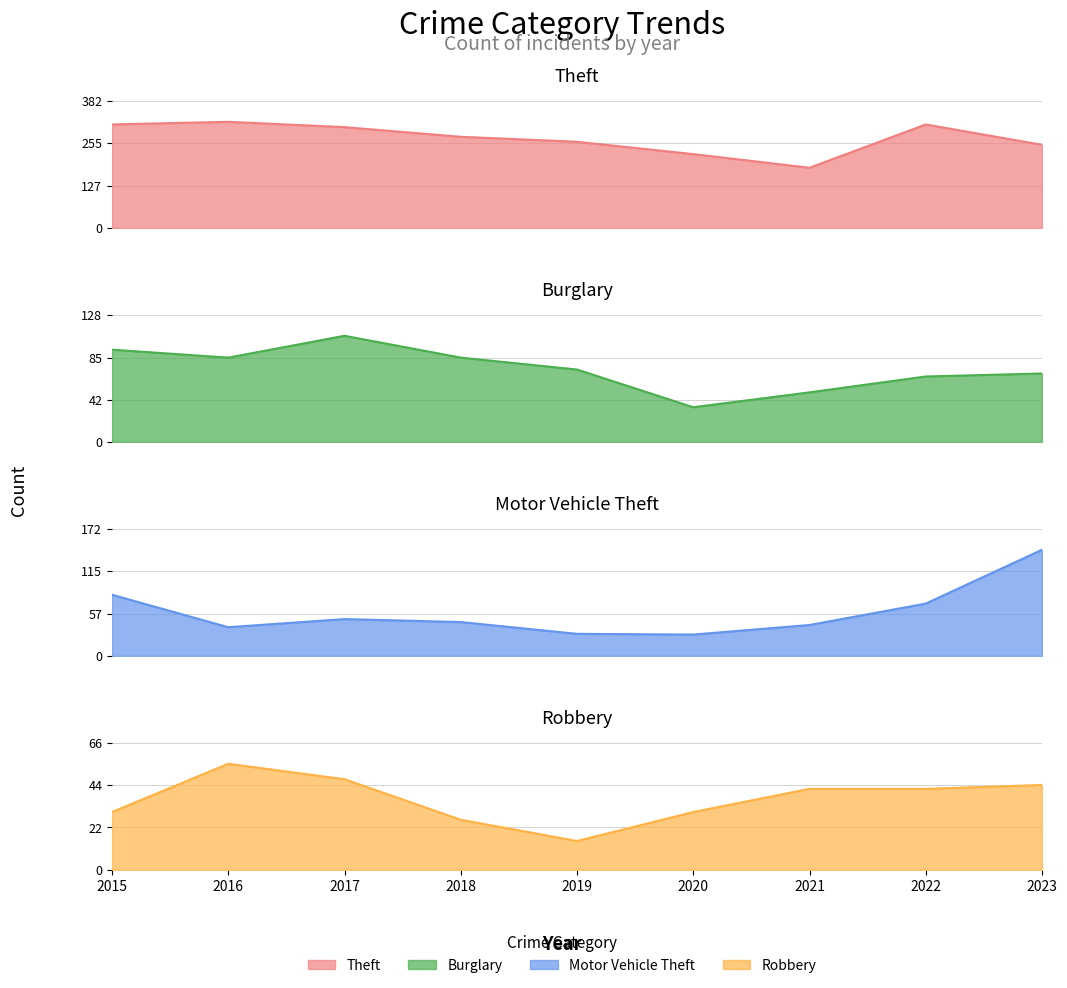

Which series has the largest total across all categories?

Theft